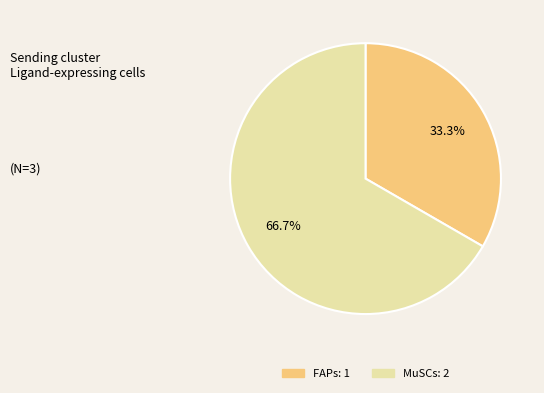

Is the sum of FAPs and MuSCs greater than half?

Yes